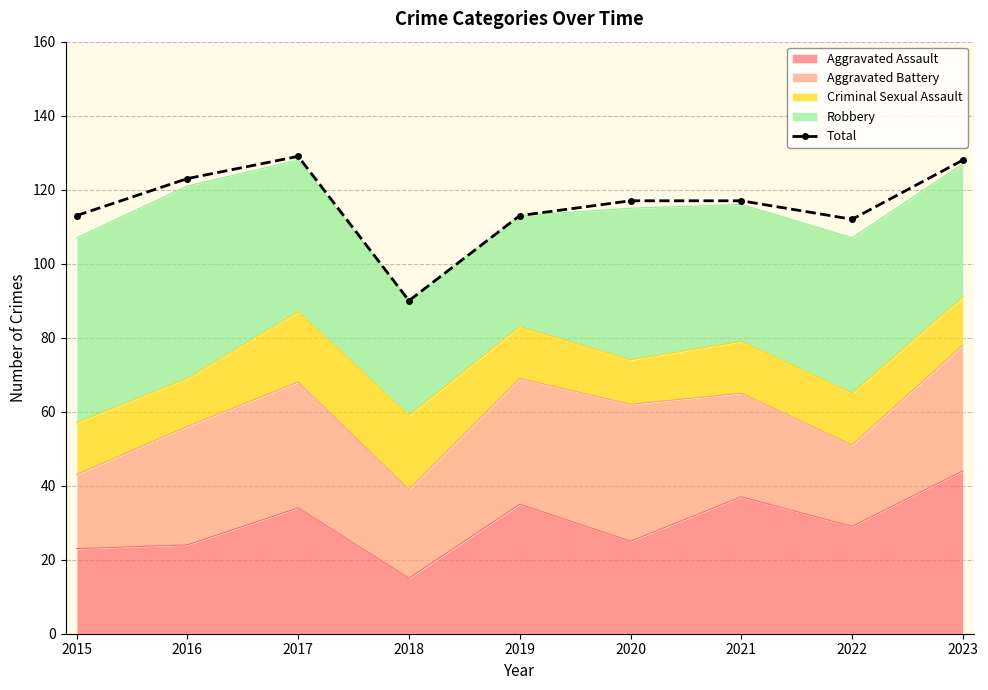

What is the difference between the values at 2018 and 2016?

33